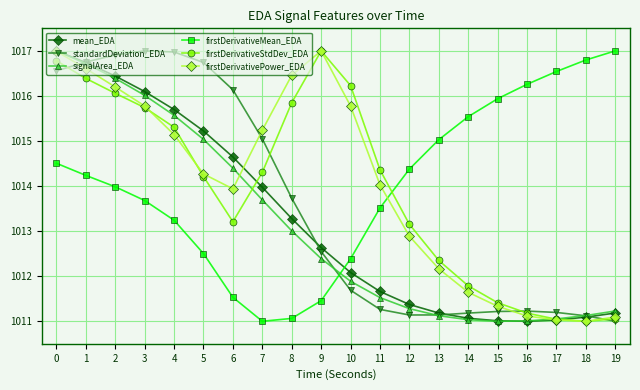

True or false: standardDeviation_EDA has a value of 606.5 at 14.

False